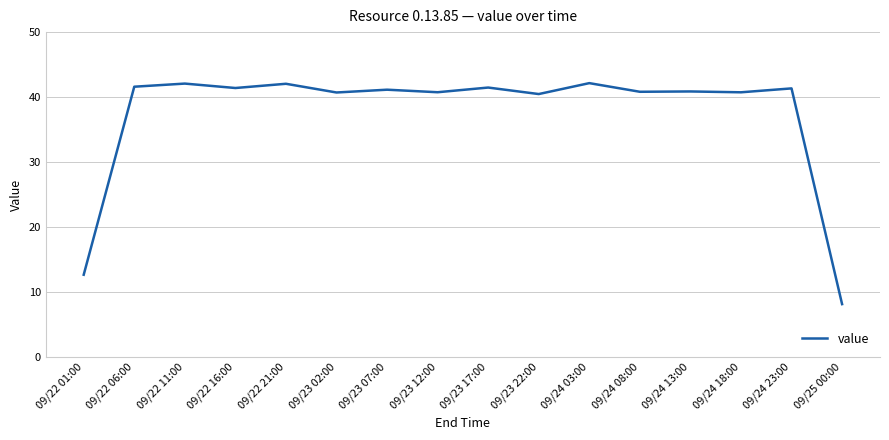

The value at 09/24 13:00 is 69.8. True or false?

False